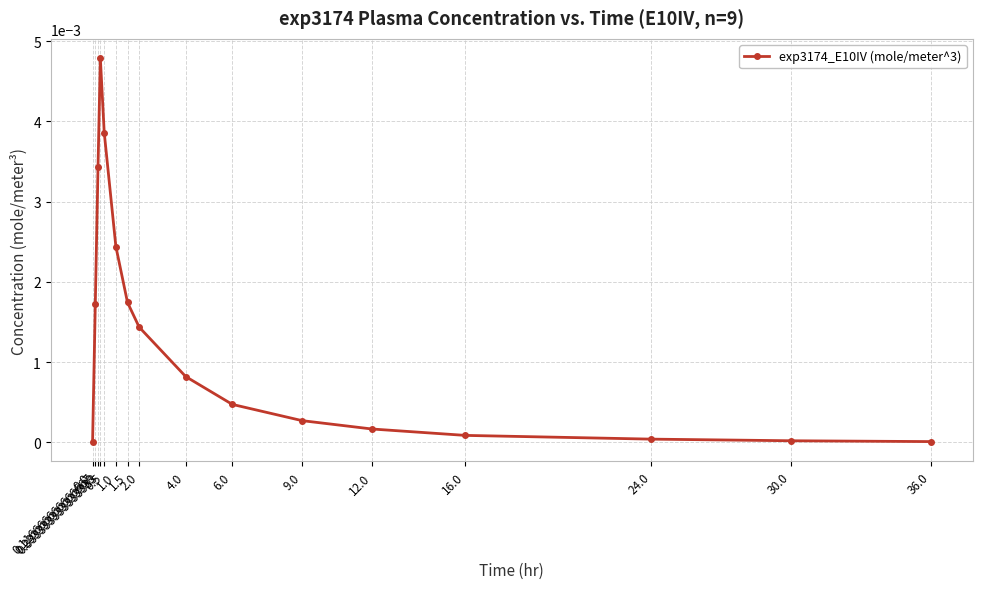

Between 0.5 and 0.233333333333333, which is larger?

0.5